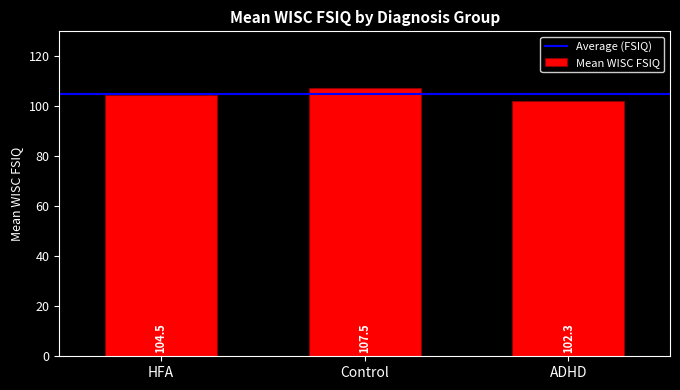

Reading right to left, transcribe all the data shown in this chart.

102.3	107.5	104.5